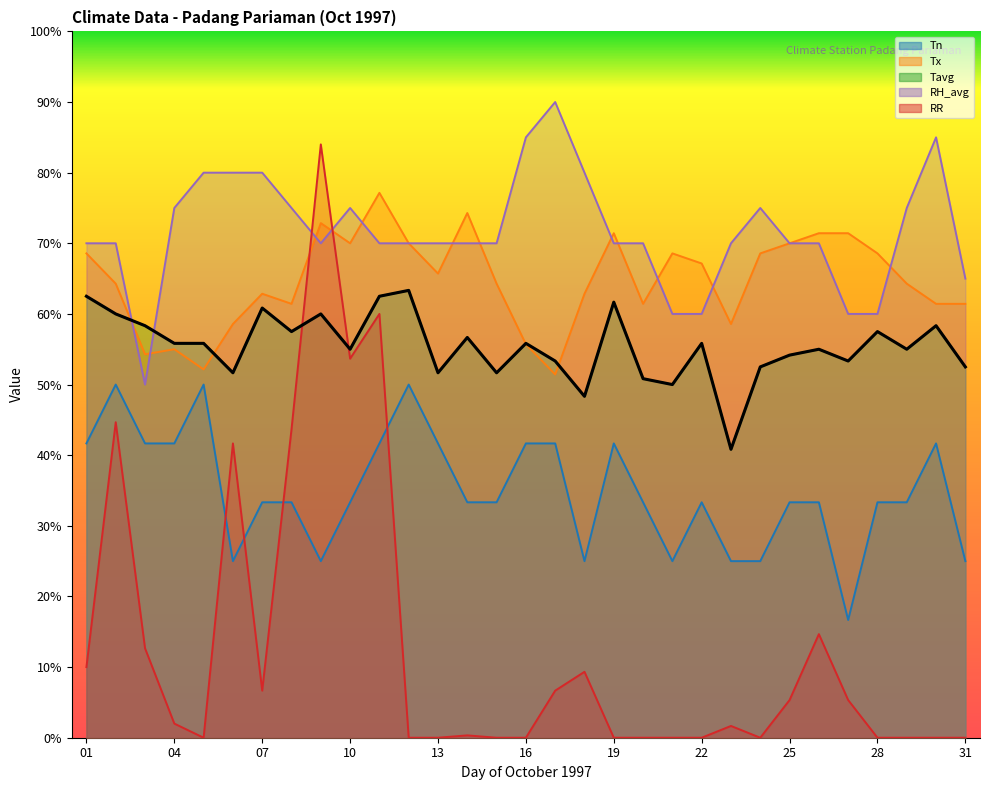

At which label is RH_avg closest to 70?

01